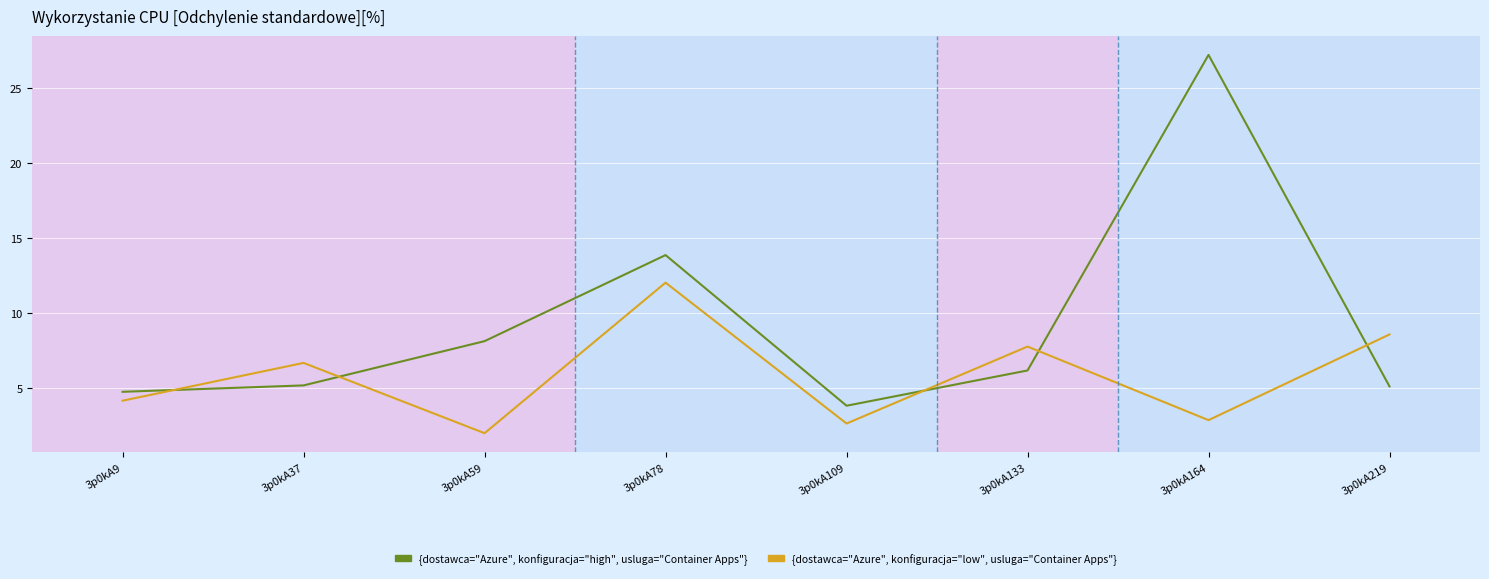

What is the minimum value shown in the chart?

2.0